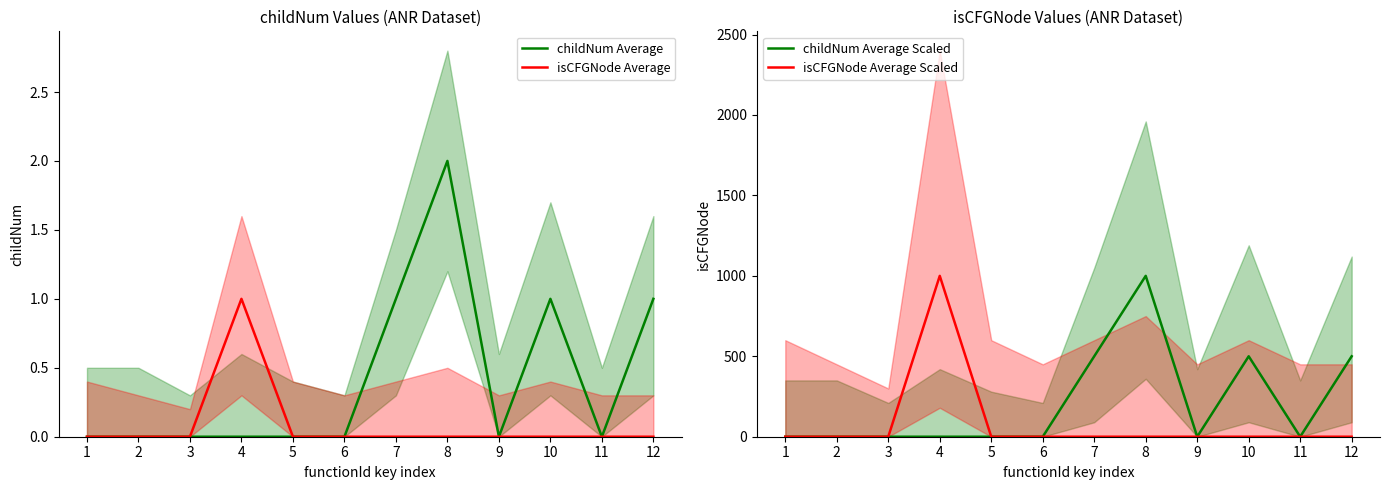

Which series has the largest total across all categories?

childNum Average Scaled